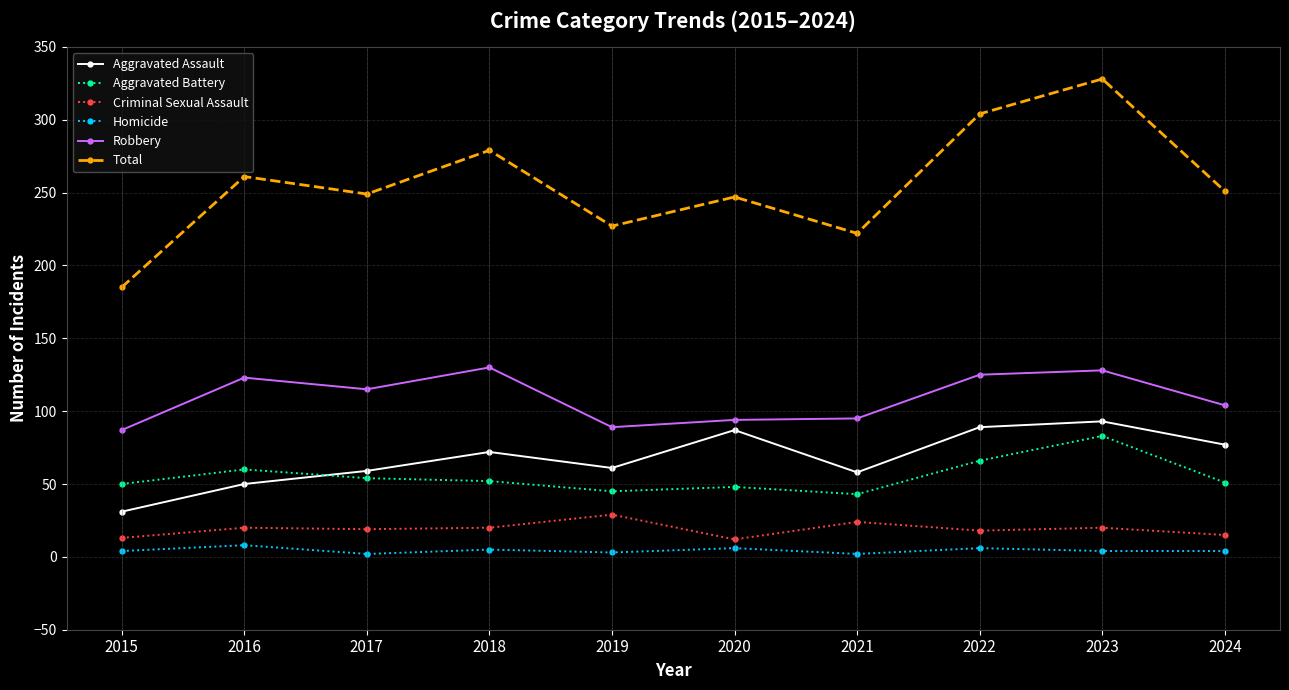

How many data points does each series have?

10